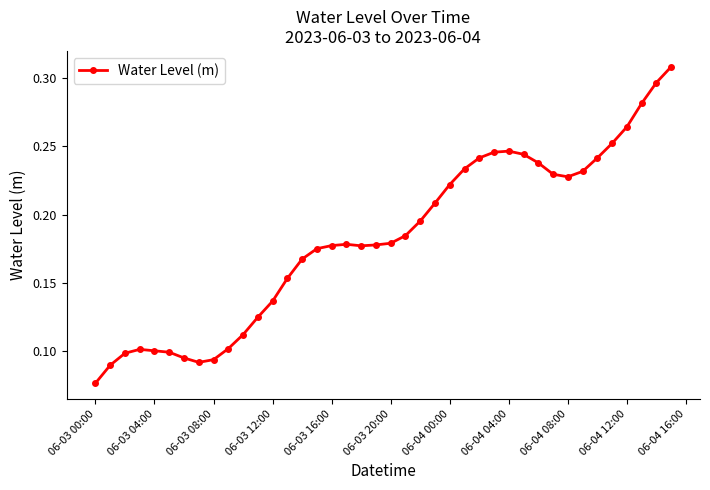

True or false: there are more than 0 points higher than both neighbors.

True